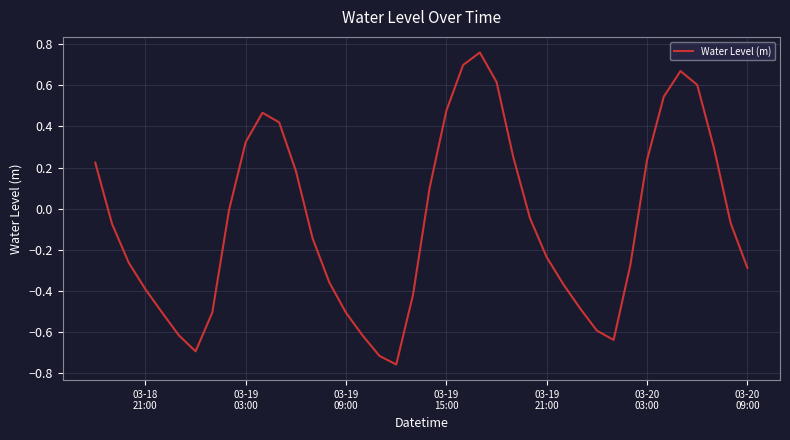

What is the difference between the maximum and minimum values?

1.5